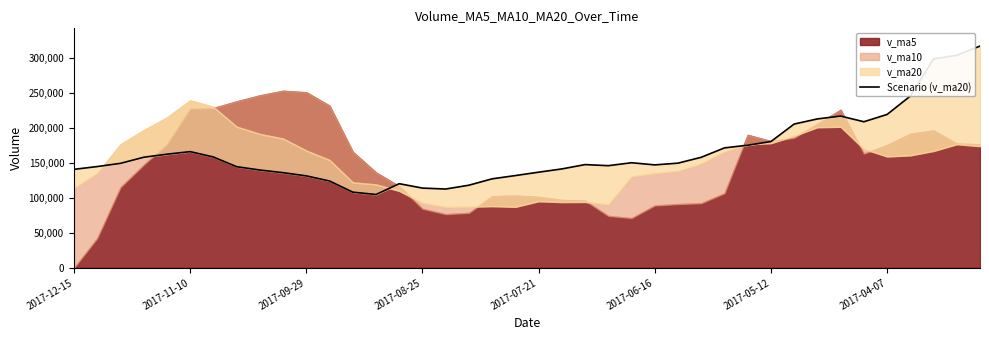

Does the chart have visible grid lines?

No